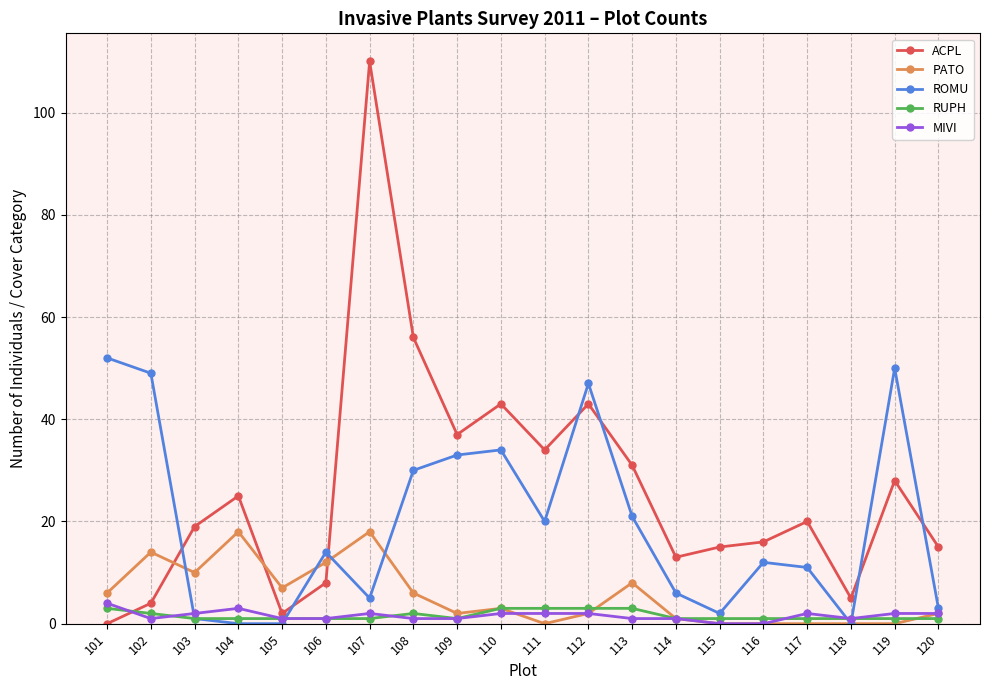

What are all the series names shown in the legend?

ACPL, PATO, ROMU, RUPH, MIVI